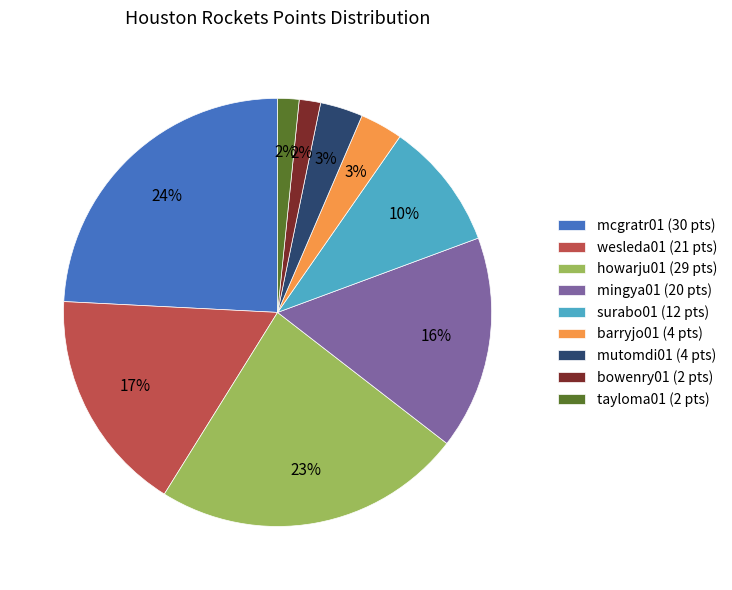

Which category has the biggest portion of the pie?

mcgratr01 (30 pts)